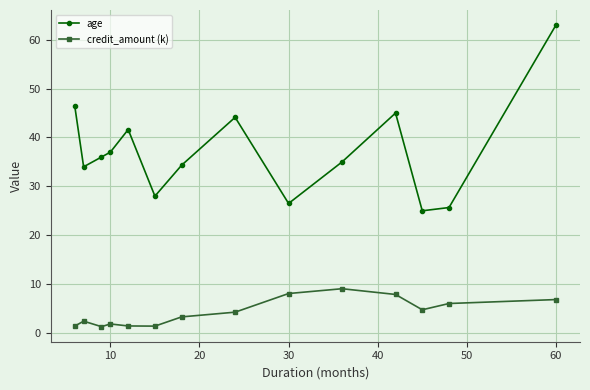

True or false: age has more than 2 points higher than both neighbors.

True